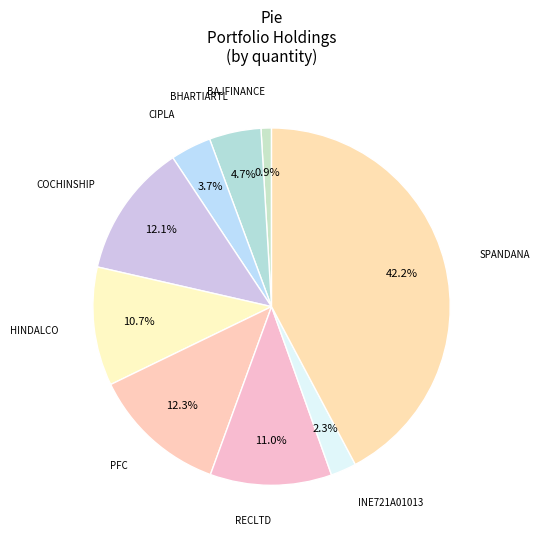

Is there a majority slice in this chart?

No